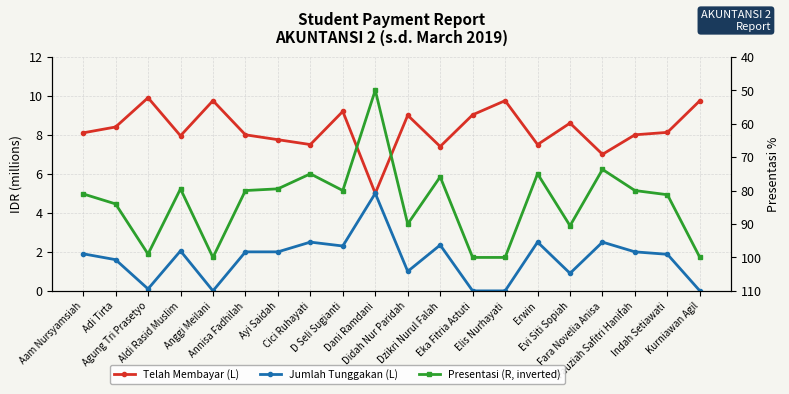

What is the average value of the Presentasi (R, inverted) series?

83.7